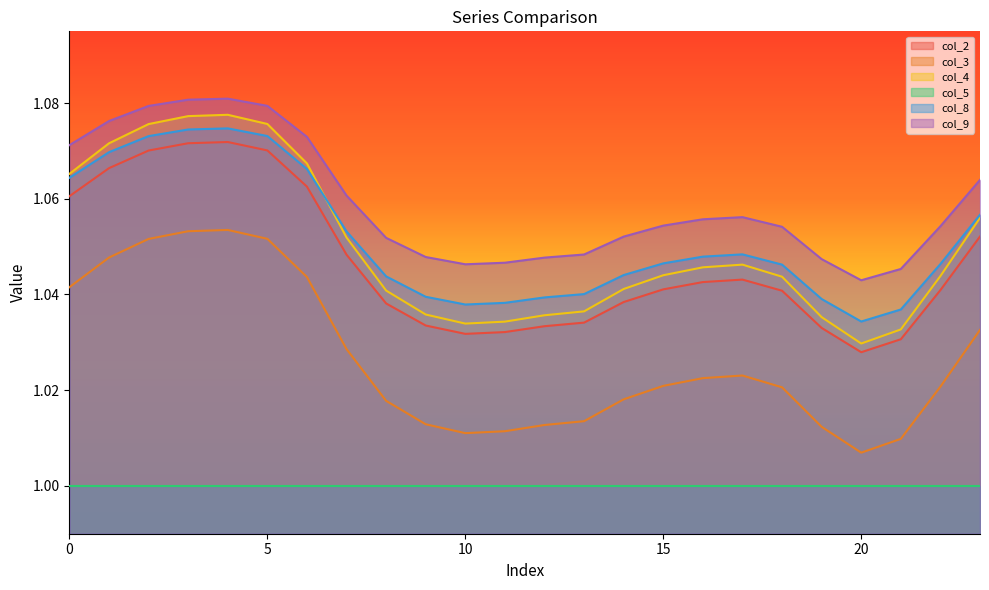

How many series are shown in this chart?

6